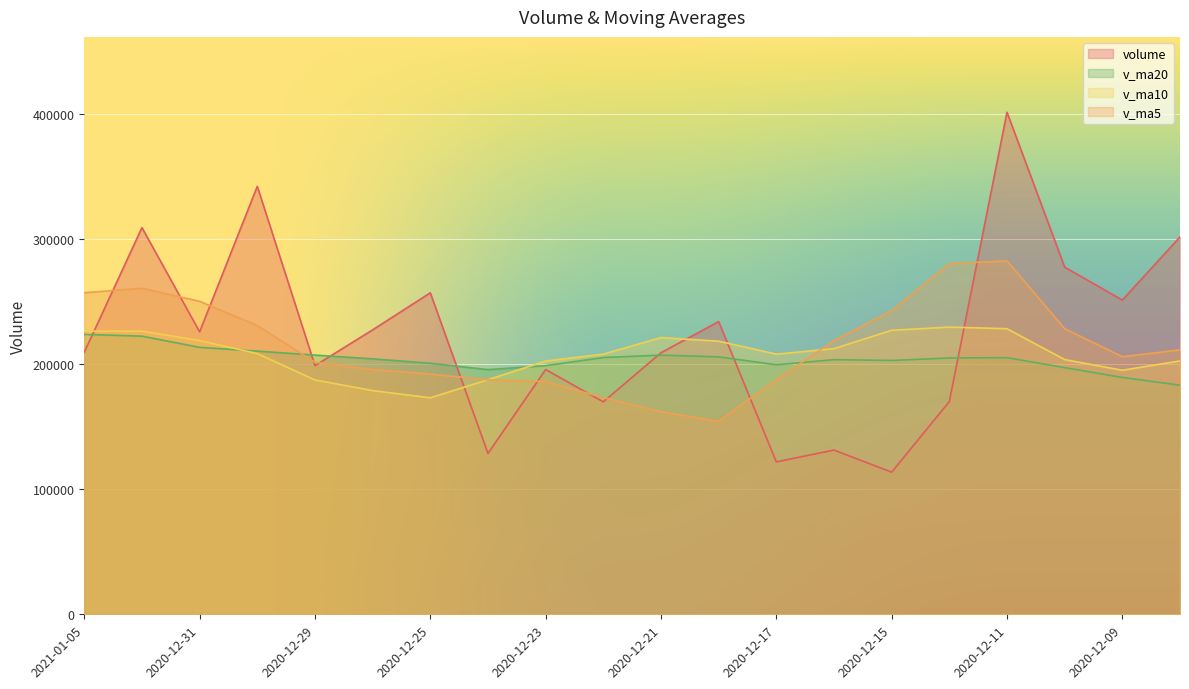

Which label corresponds to the smallest value in the chart?

2020-12-15